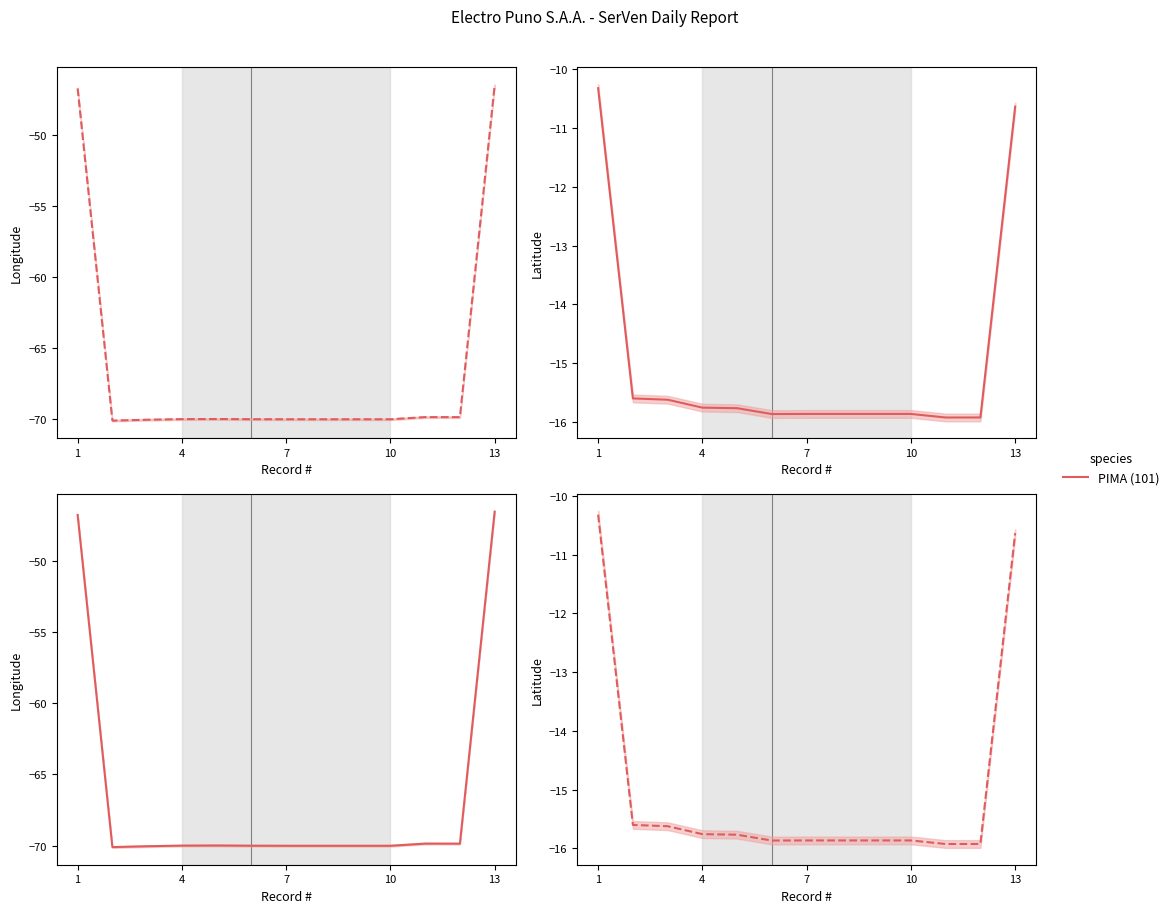

What is the smallest value displayed?

-15.9